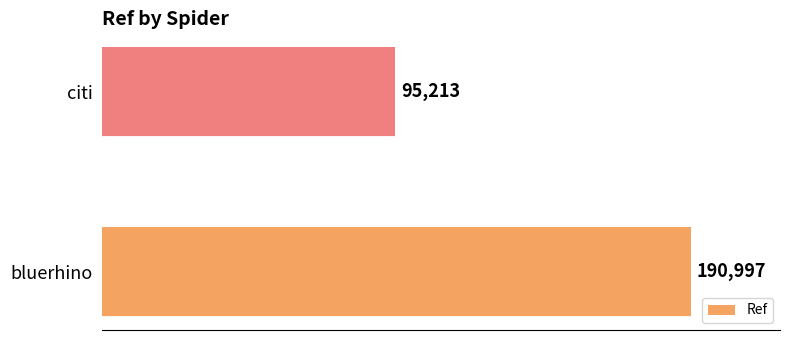

Is it true that the value at bluerhino is 190997?

True